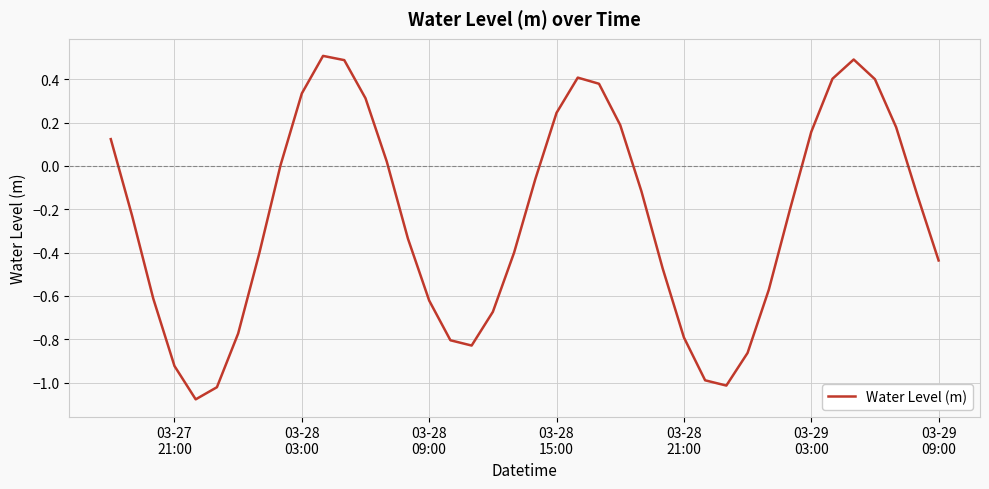

What is the greatest value displayed?

0.5